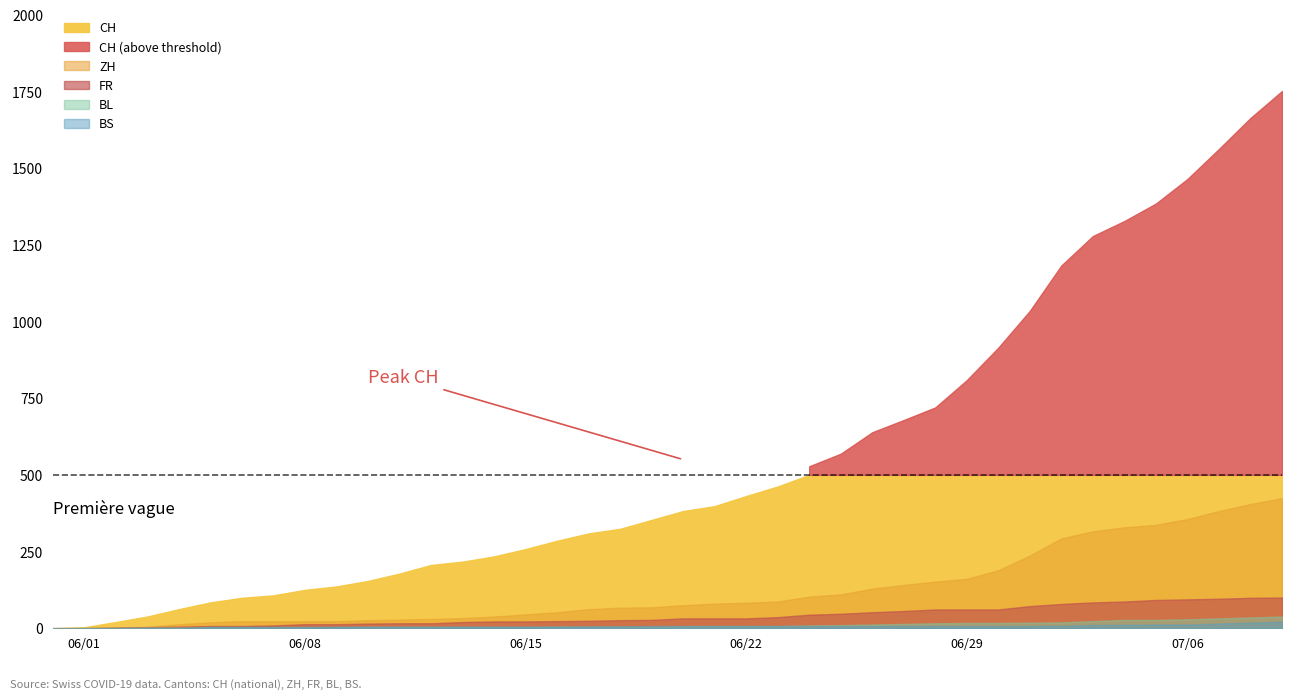

True or false: FR has a value of 87 at 34.

True